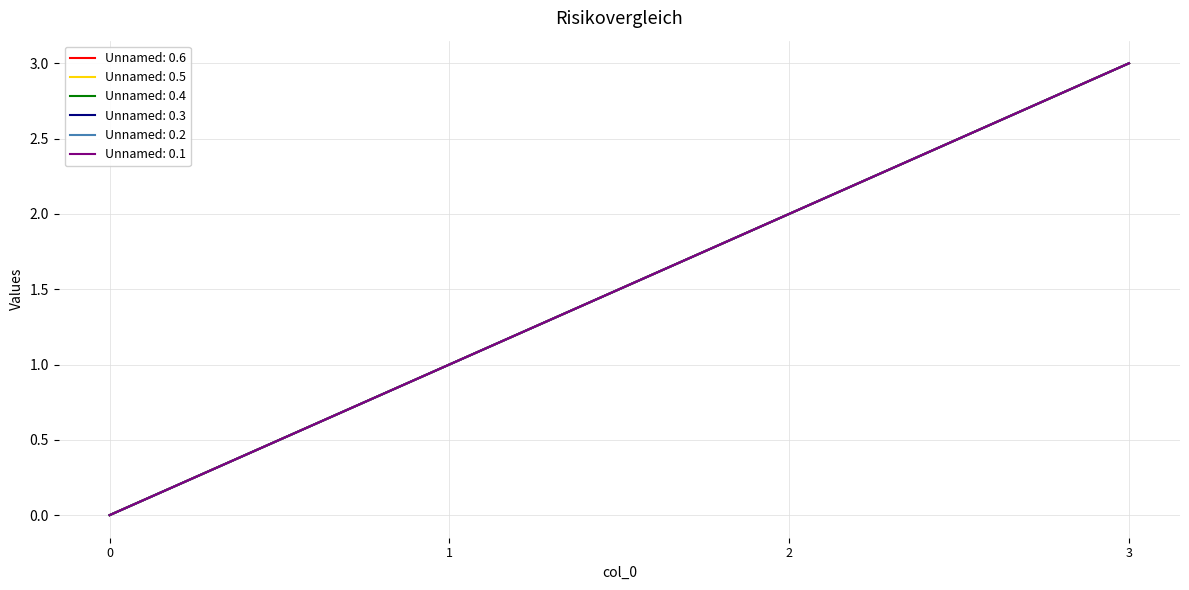

Does the chart display data point markers on the line(s)?

No